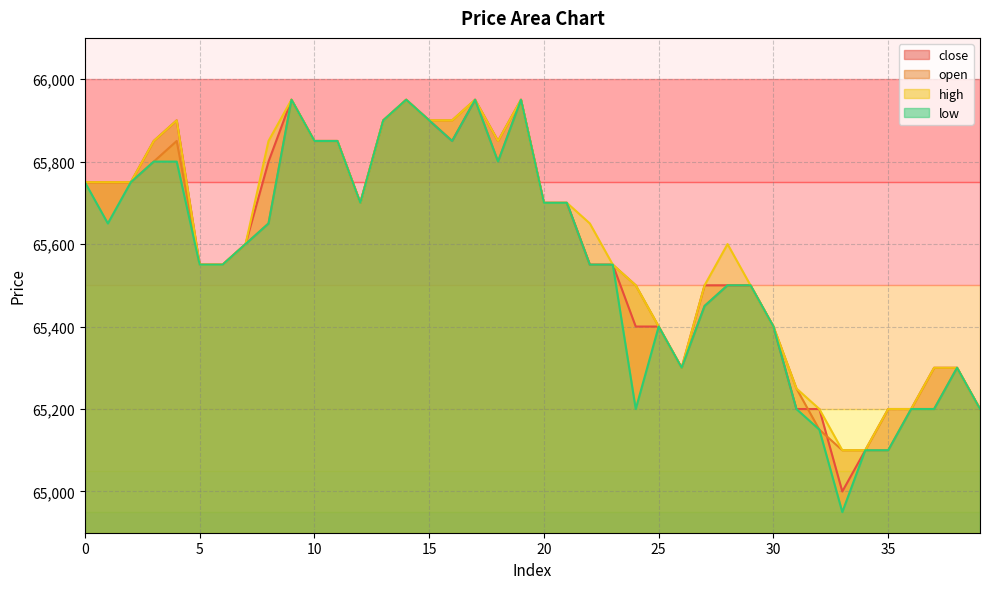

What is the average value of the high series?

65599